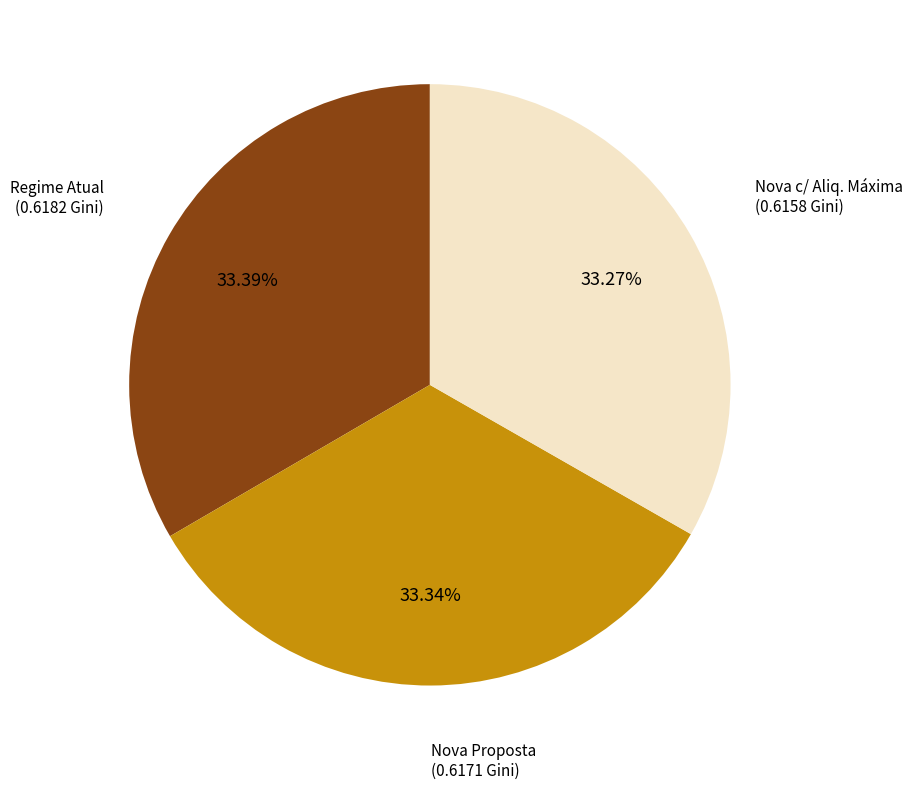

Is there a majority slice in this chart?

No